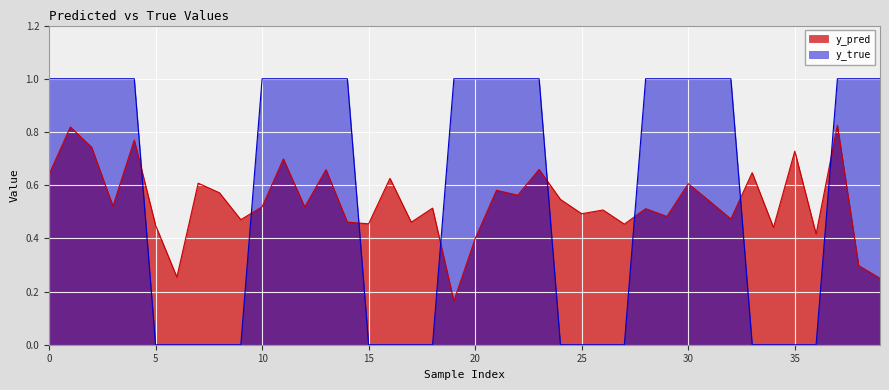

What value does the y_true series have at 21?

1.0